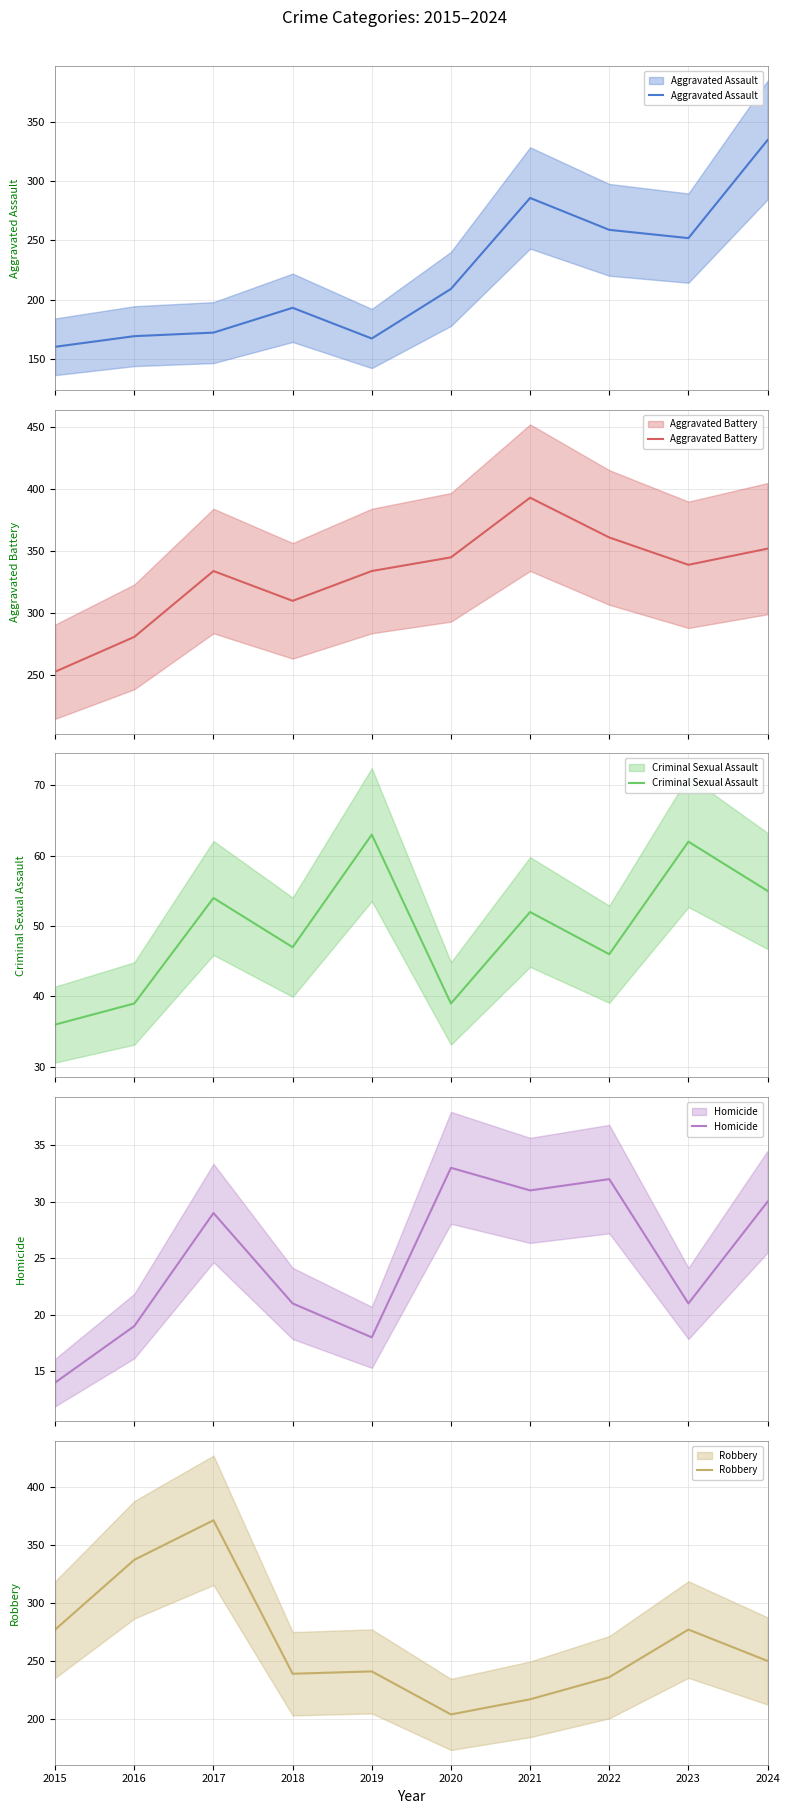

Reading left to right, what are all the values shown in this chart?

Aggravated Assault: 2015=160	2016=169	2017=172	2018=193	2019=167	2020=209	2021=286	2022=259	2023=252	2024=335
Aggravated Battery: 2015=253	2016=281	2017=334	2018=310	2019=334	2020=345	2021=393	2022=361	2023=339	2024=352
Criminal Sexual Assault: 2015=36	2016=39	2017=54	2018=47	2019=63	2020=39	2021=52	2022=46	2023=62	2024=55
Homicide: 2015=14	2016=19	2017=29	2018=21	2019=18	2020=33	2021=31	2022=32	2023=21	2024=30
Robbery: 2015=277	2016=337	2017=371	2018=239	2019=241	2020=204	2021=217	2022=236	2023=277	2024=250